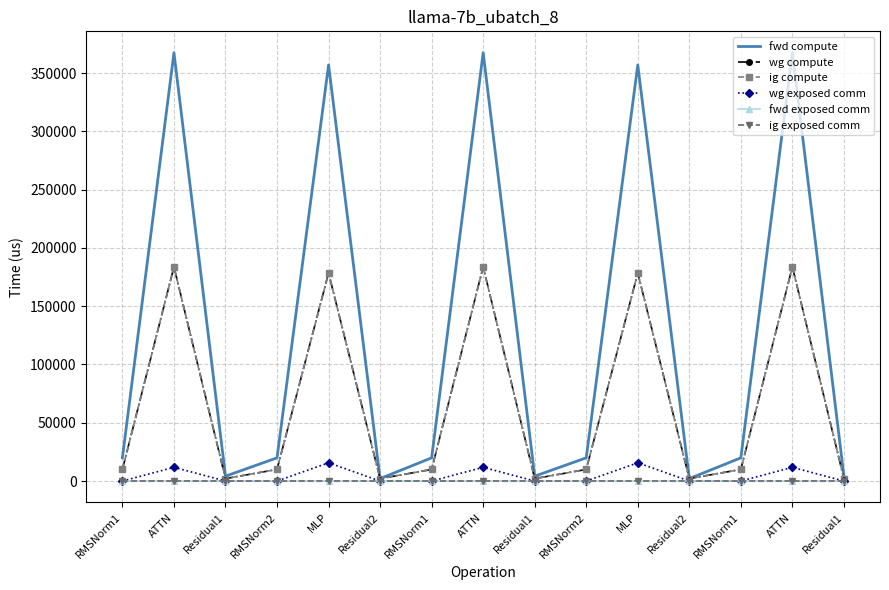

True or false: ig exposed comm and ig compute cross at least once.

False